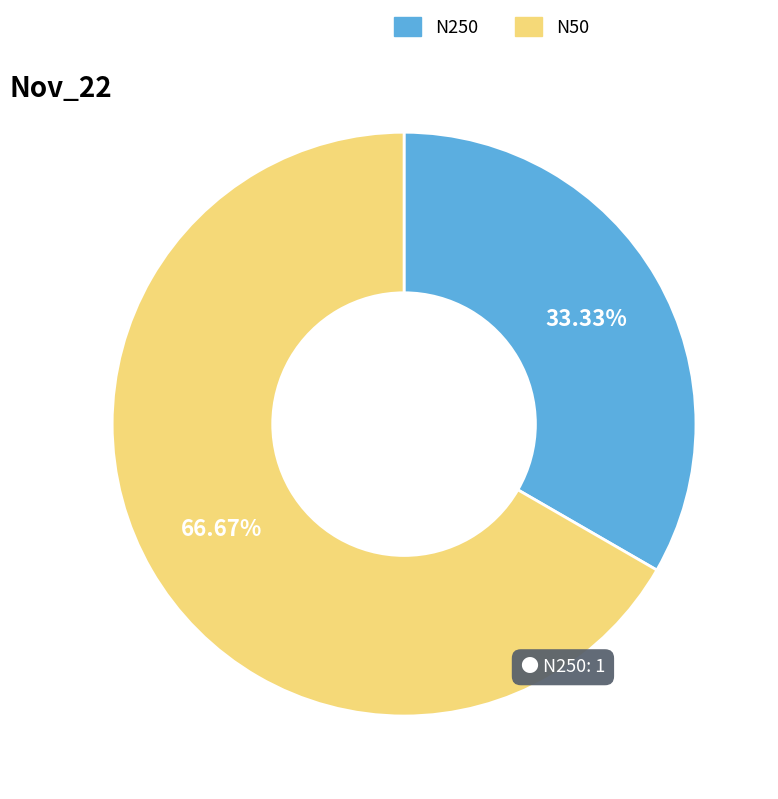

Do N50 and N250 together represent more than half of the pie?

Yes